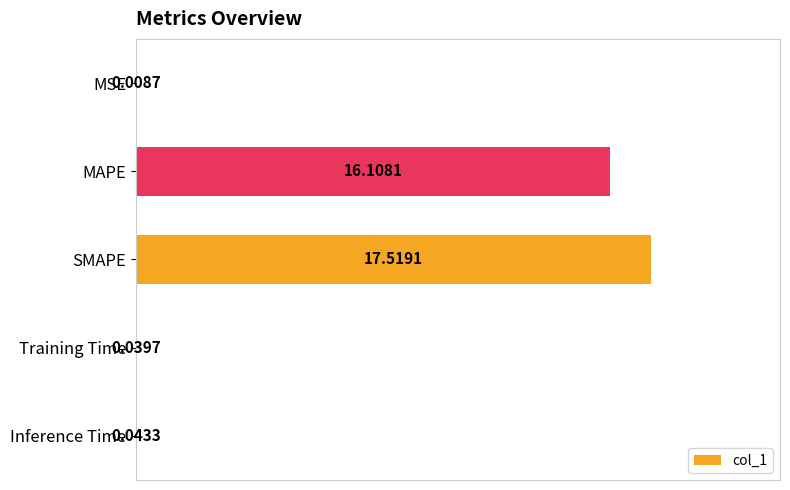

Between MSE and MAPE, which is larger?

MAPE